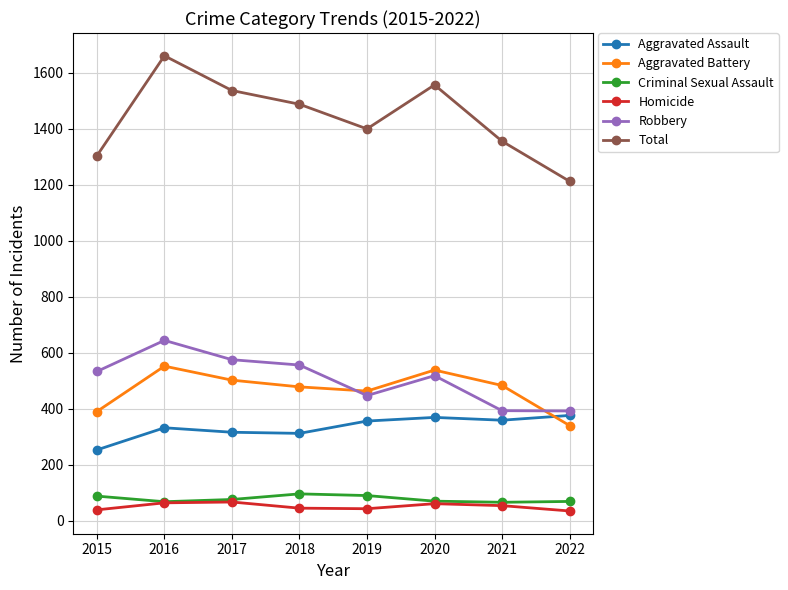

At which label is Total closest to 1436?

2019